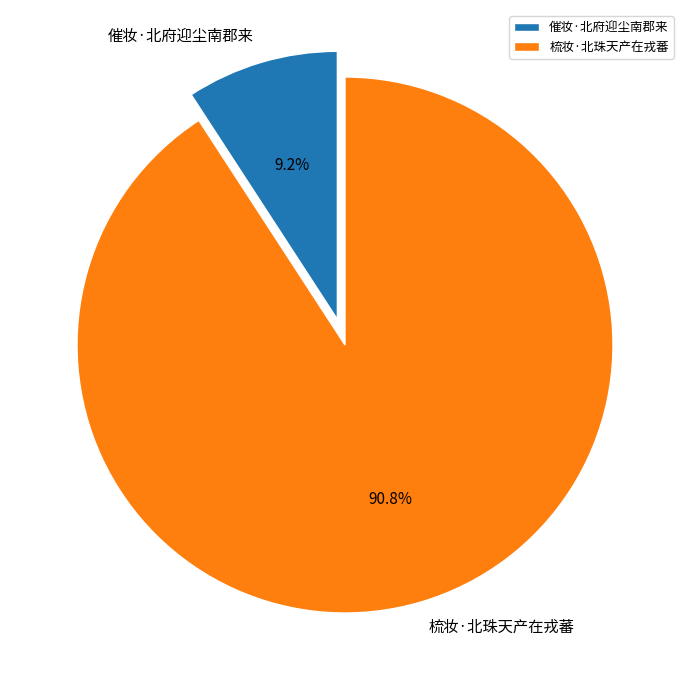

Between 梳妆·北珠天产在戎蕃 and 催妆·北府迎尘南郡来, which is larger?

梳妆·北珠天产在戎蕃